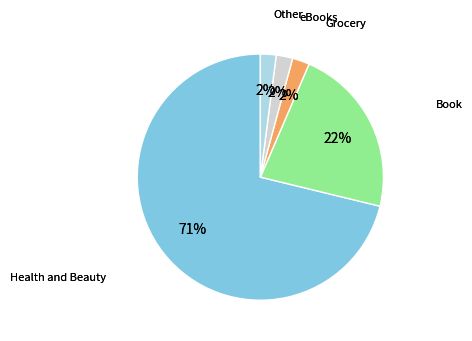

Does Passion Lubes account for over 50% of the chart?

Yes